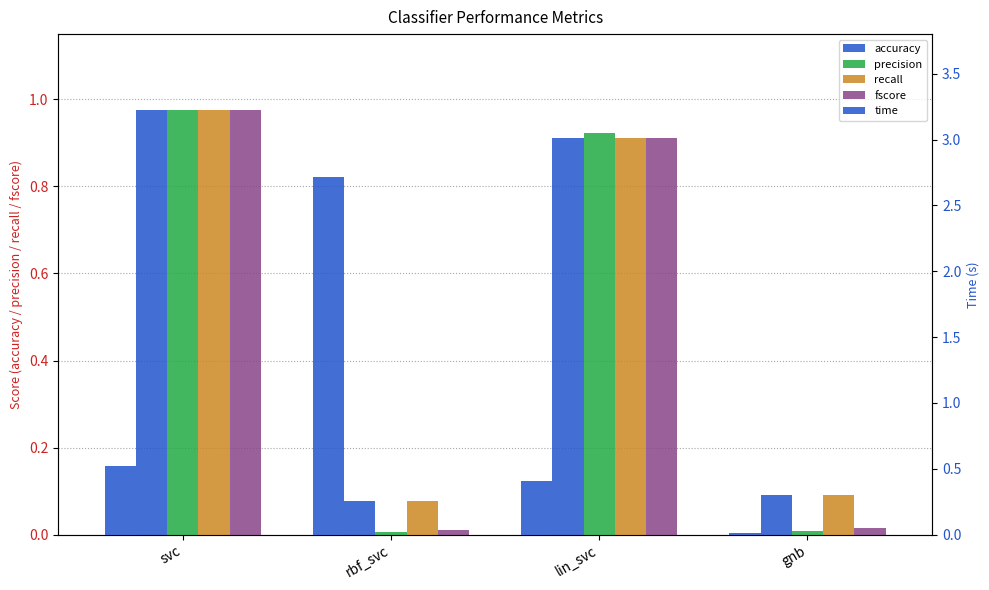

What is the spread (max minus min) of values at rbf_svc?

2.7